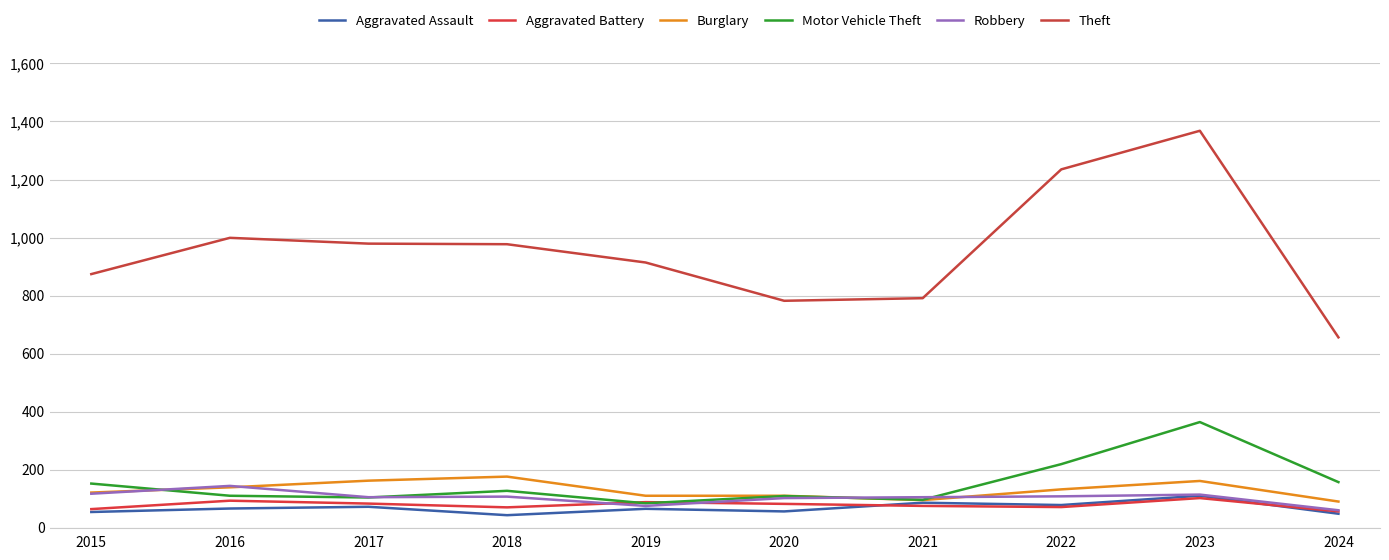

What is the sum of the Theft values at 2016 and 2023?

2367